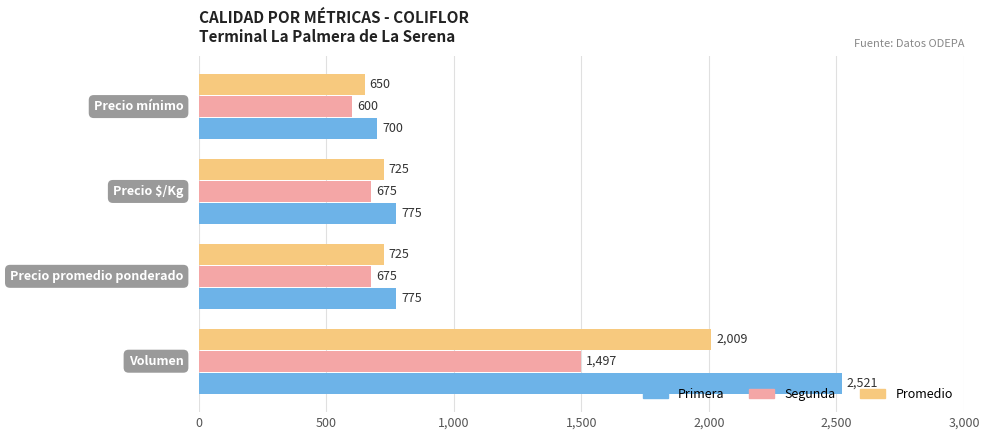

What is the smallest value displayed?

600